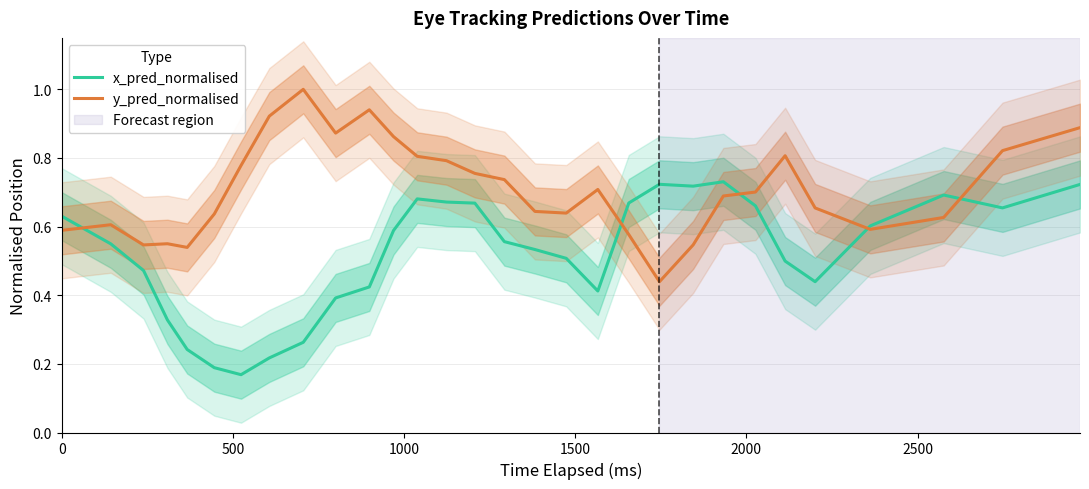

What is the maximum value for y_pred_normalised?

1.0